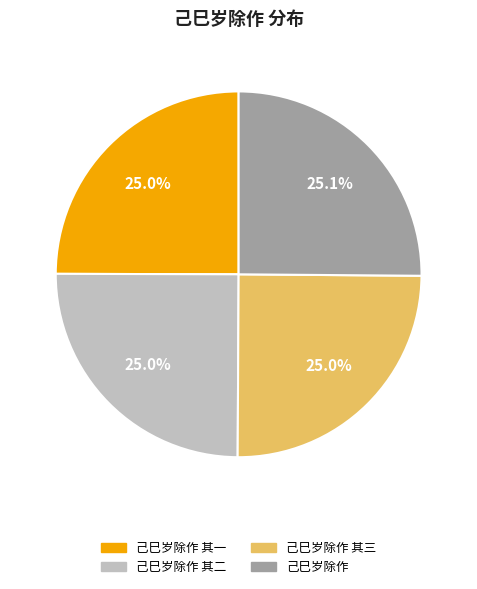

Is there any slice that represents more than half of the pie?

No